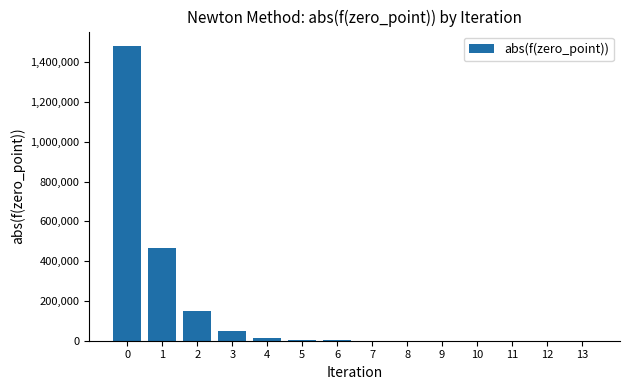

The value at 3 is 46677.8. True or false?

True